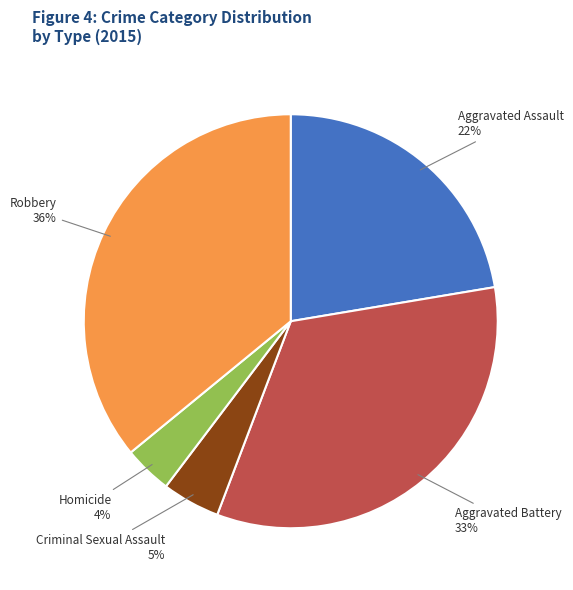

What is the ratio of the value at Robbery to the value at Aggravated Assault?

1.6